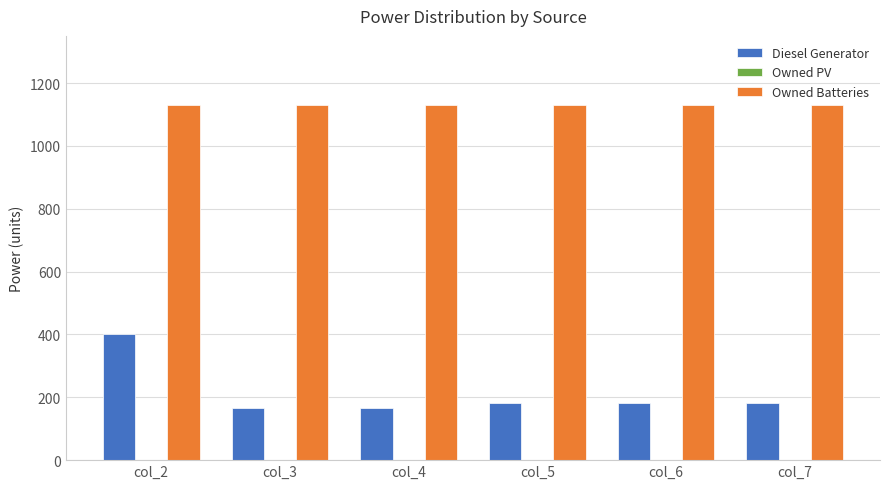

What is the maximum value for Diesel Generator?

400